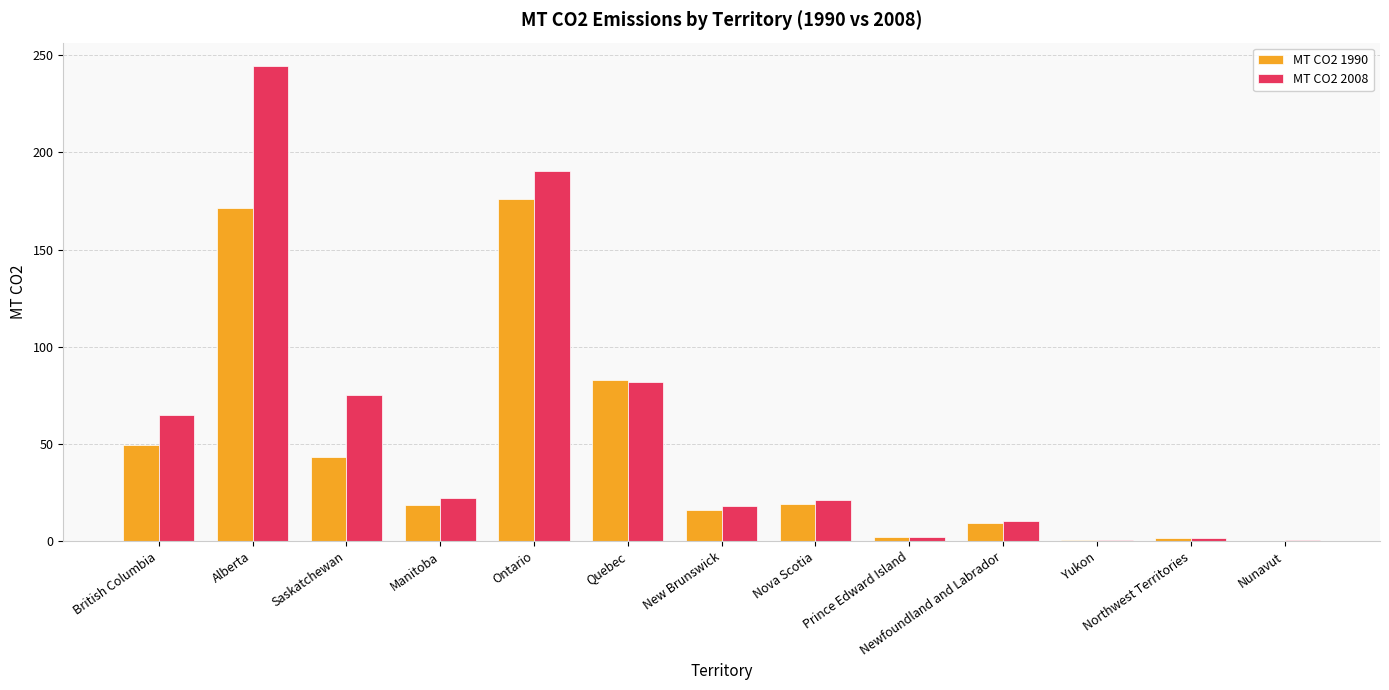

The value of MT CO2 1990 at Alberta is 171.2. True or false?

True